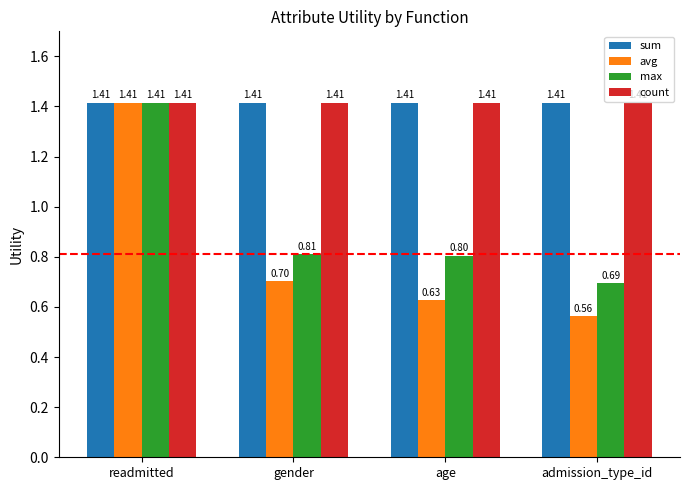

Which label corresponds to the smallest value in the chart?

admission_type_id